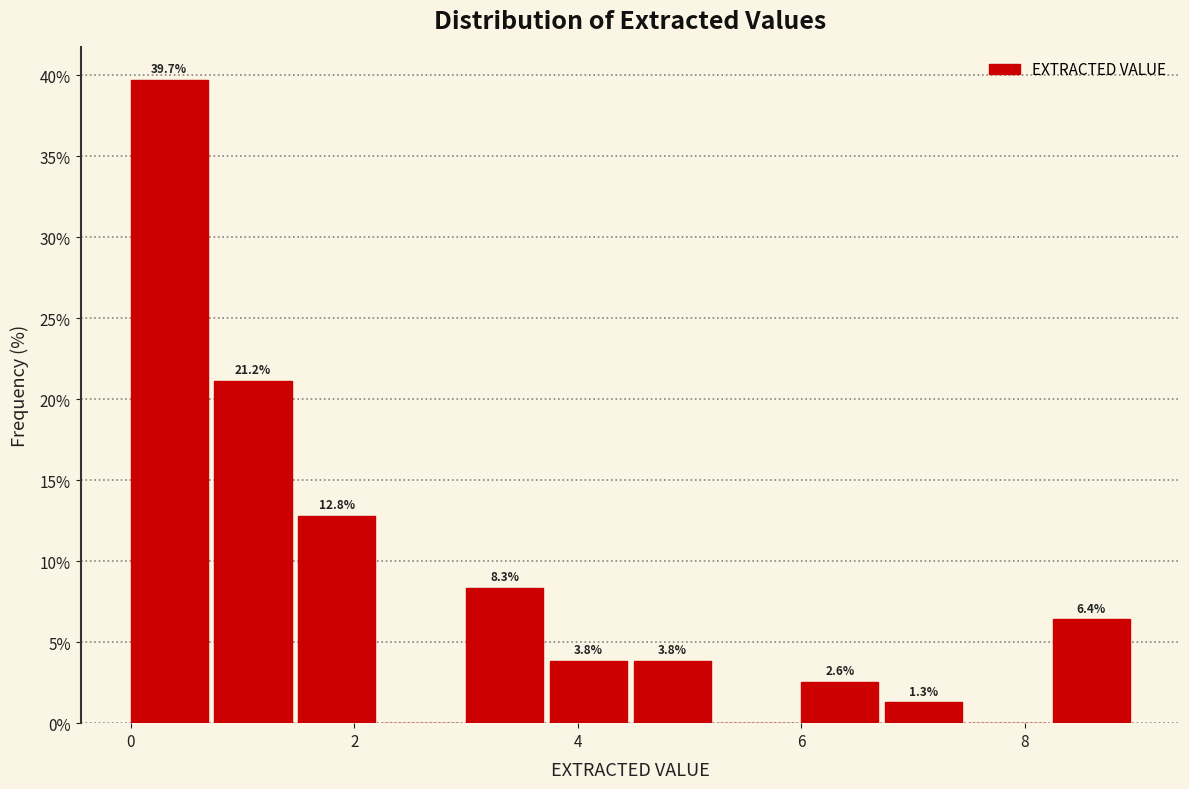

Around what value on the x-axis is the tallest bar? Give the approximate position of its centre, as read against the axis.

0.4